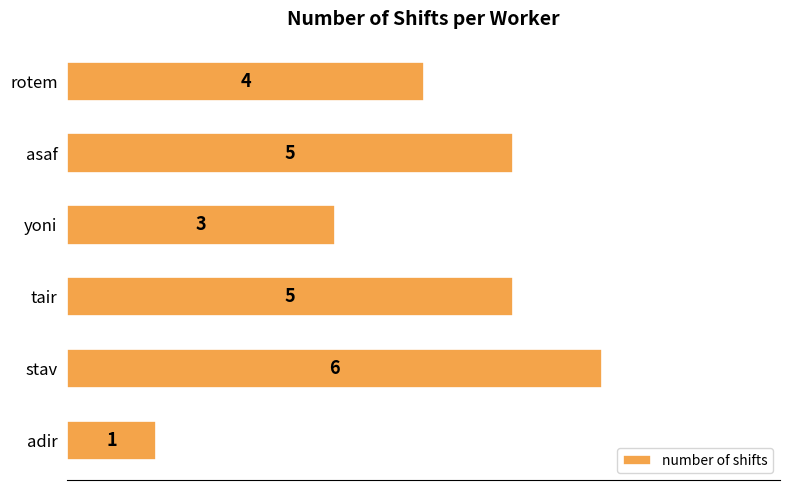

The value at stav is 6. True or false?

True